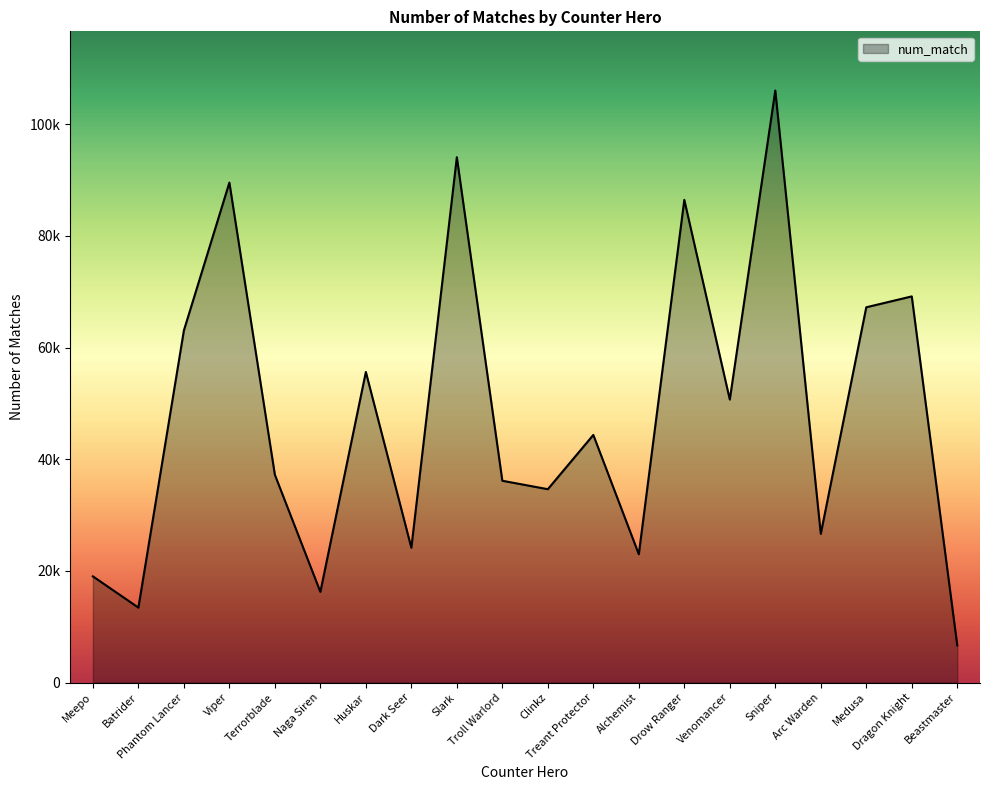

Reading left to right, transcribe all the data shown in this chart.

19023	13429	63076	89564	37221	16250	55635	24146	94106	36151	34638	44359	22986	86469	50693	106050	26641	67226	69175	6663